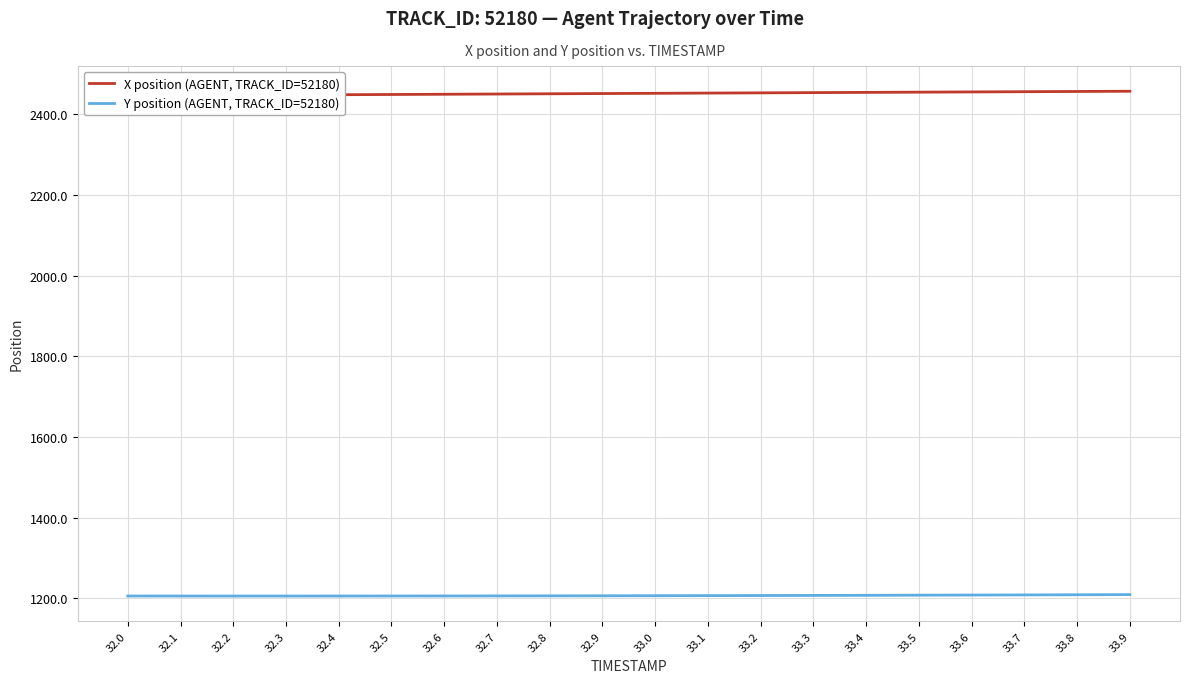

Which series has the largest total across all categories?

X position (AGENT, TRACK_ID=52180)